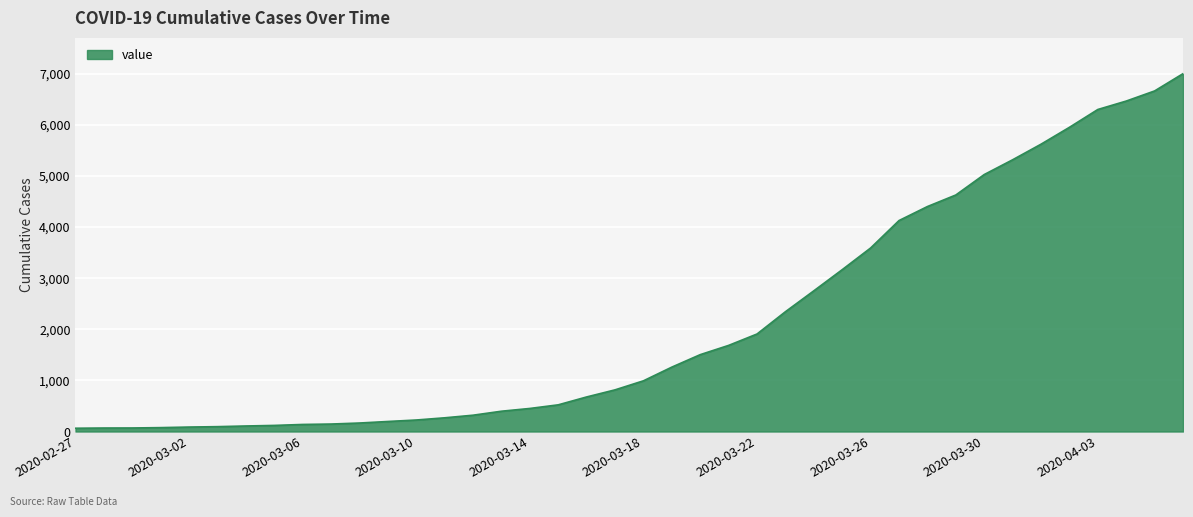

What is the difference between the maximum and minimum values?

6938